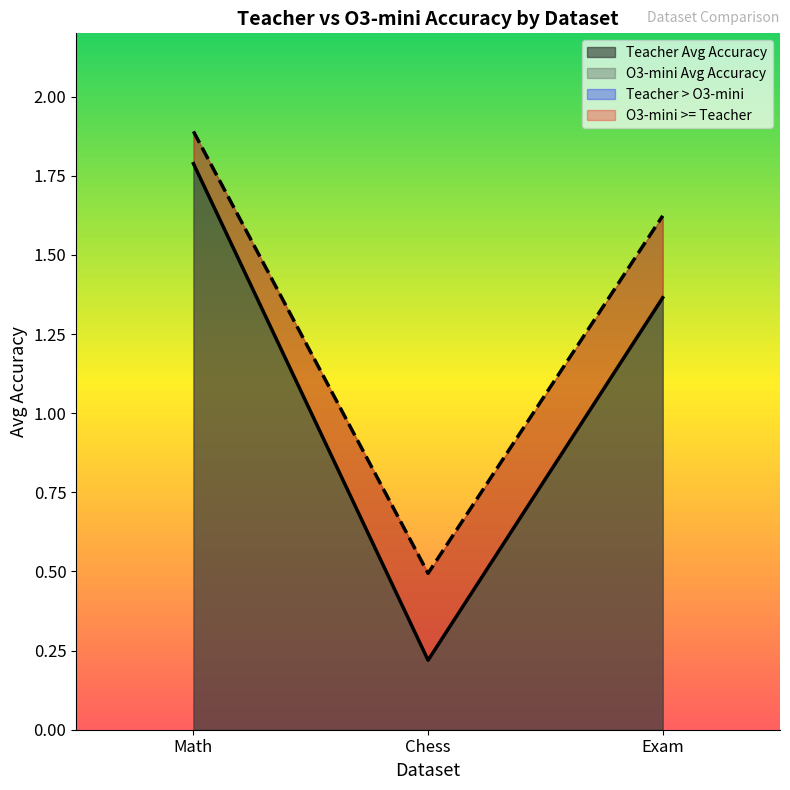

What is the label of the 1st point from the right?

Exam